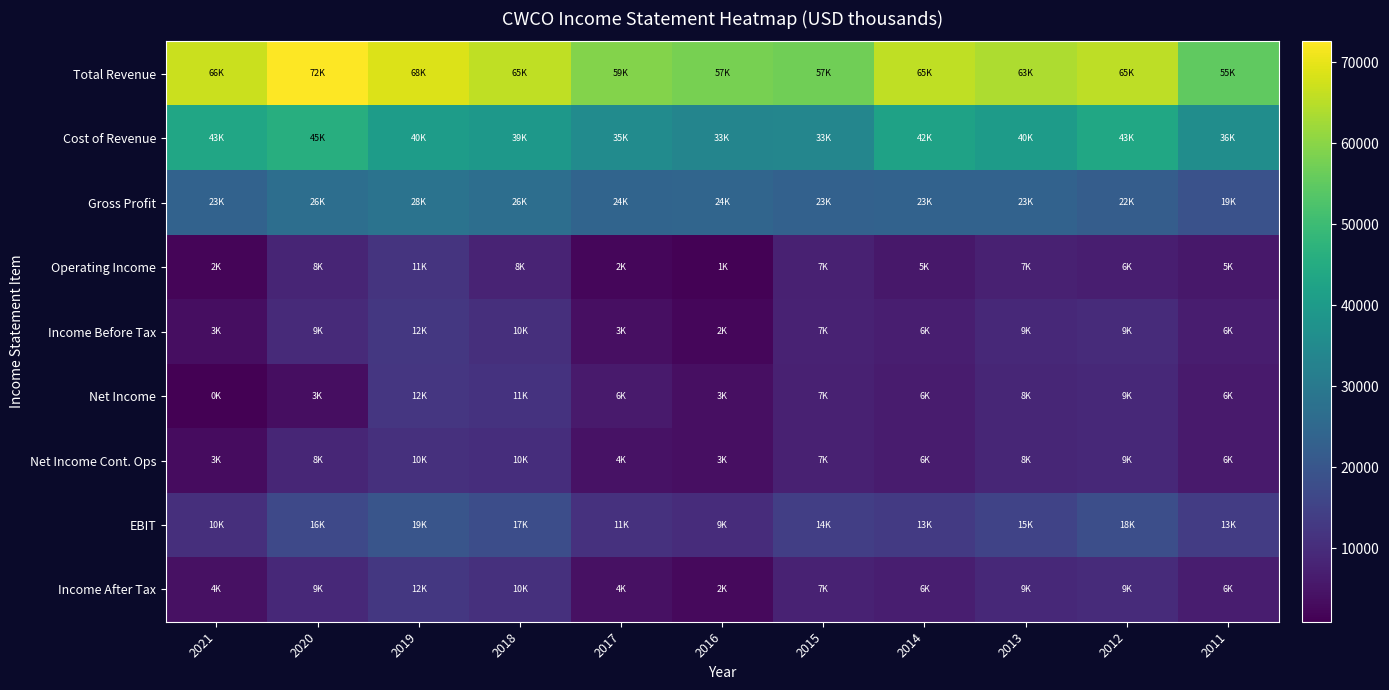

Which series has the widest spread of values?

Total Revenue